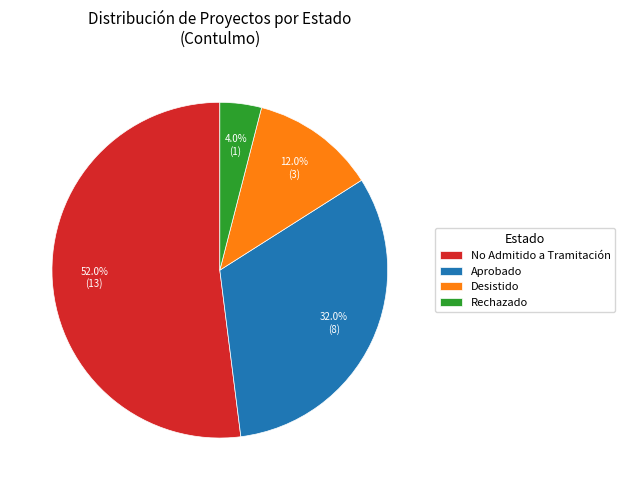

Rank the categories by value from highest to lowest.

No Admitido a Tramitación, Aprobado, Desistido, Rechazado